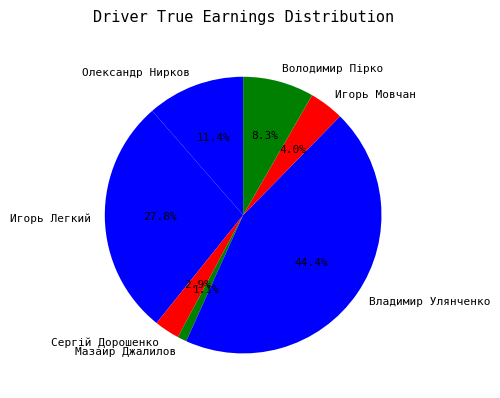

To the nearest percent, what is the difference between the largest and smallest slice percentages?

43%